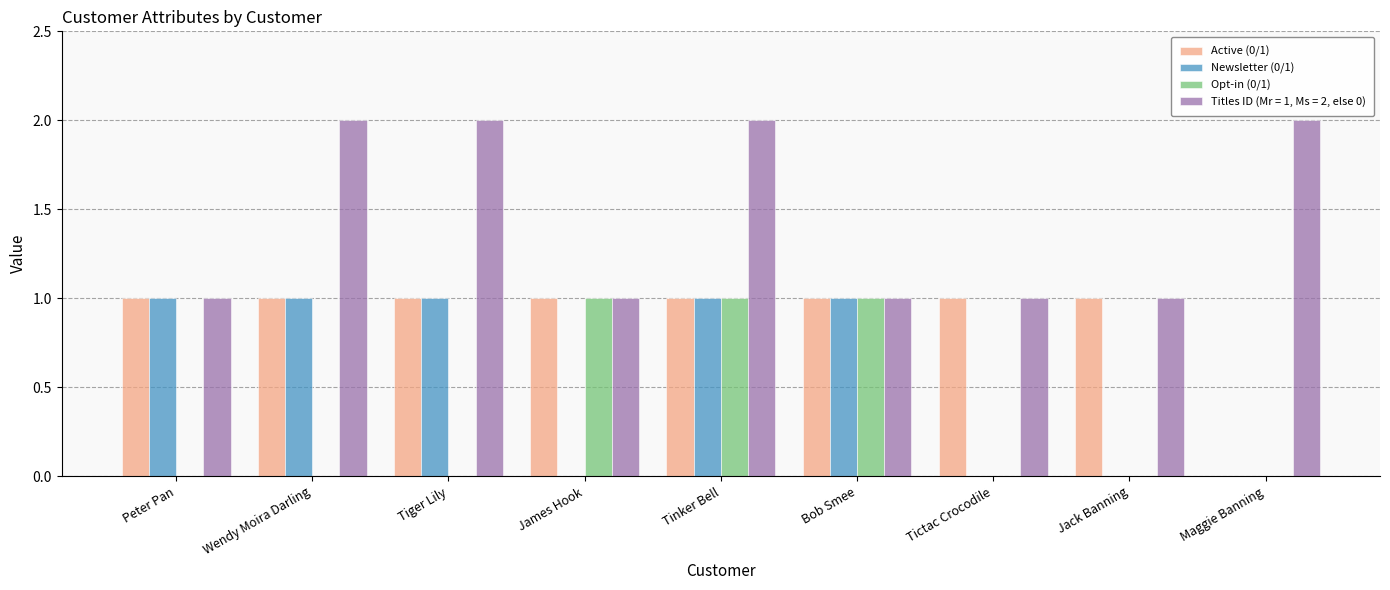

Which series changed the most between Peter Pan and Tictac Crocodile?

Newsletter (0/1)